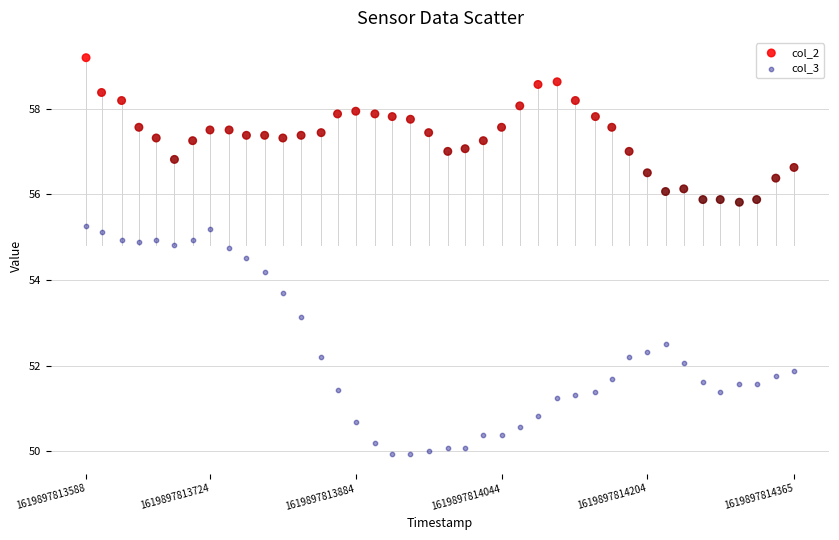

Across all series, what Y value is closest to 54?

54.2